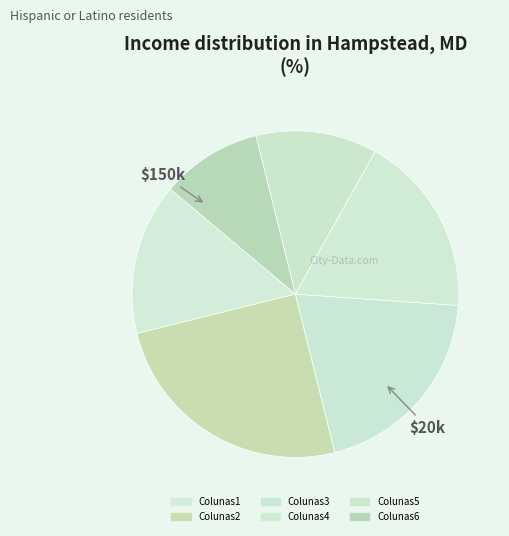

To the nearest percent, what percentage of the pie is Colunas3?

20%